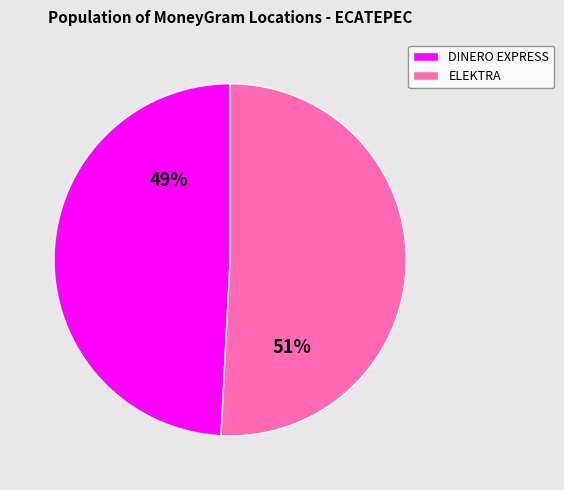

Combined, do ELEKTRA and DINERO EXPRESS account for over 50%?

Yes